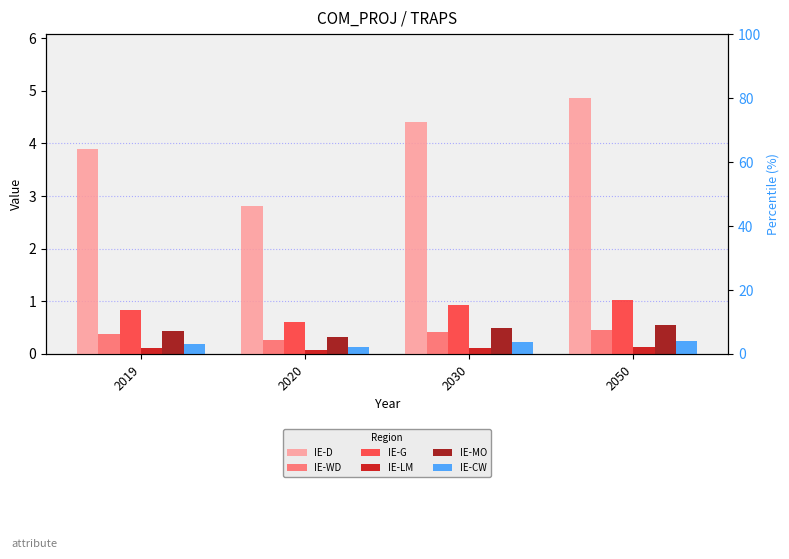

What is the difference between the IE-G values at 2050 and 2020?

0.4